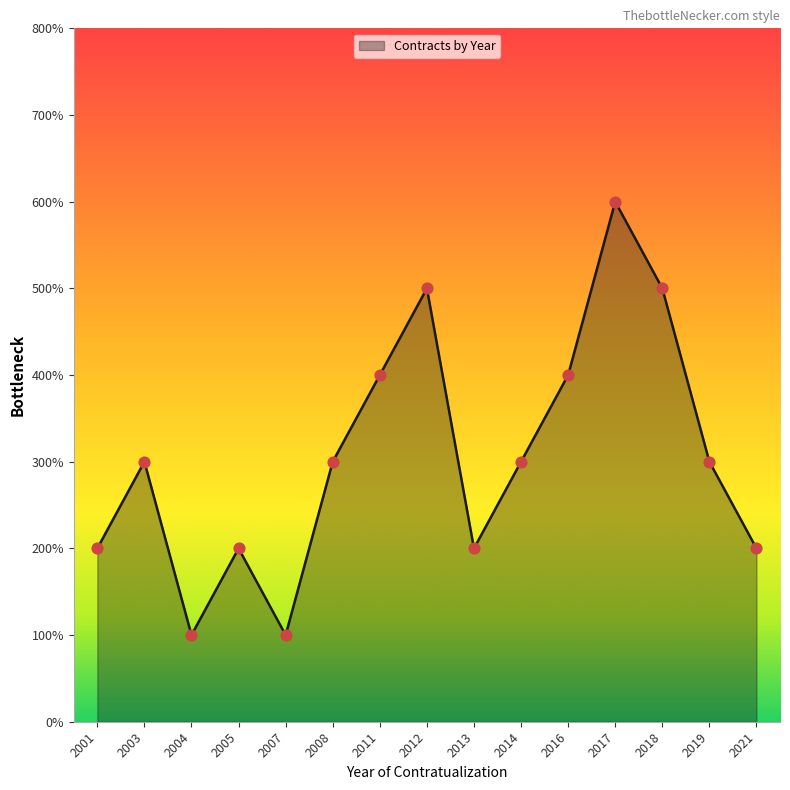

What is the ratio of the value at 2007 to the value at 2013?

0.5